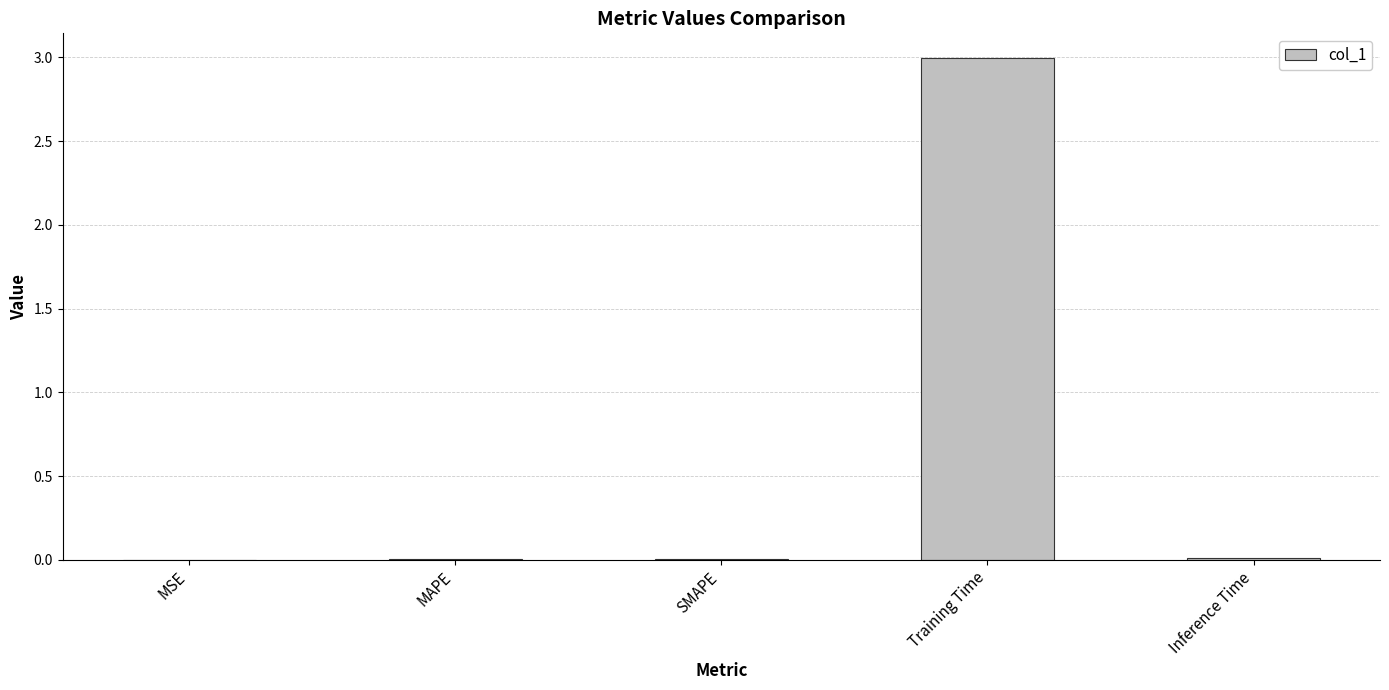

What is the sum of the values at MSE and Training Time?

3.0